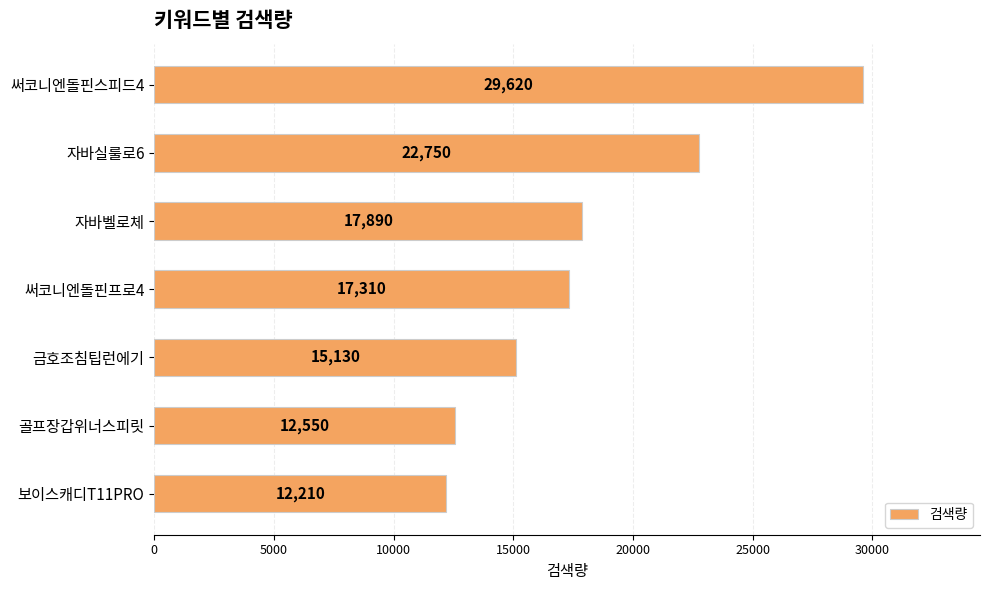

The value at 자바실룰로6 is 22750. True or false?

True